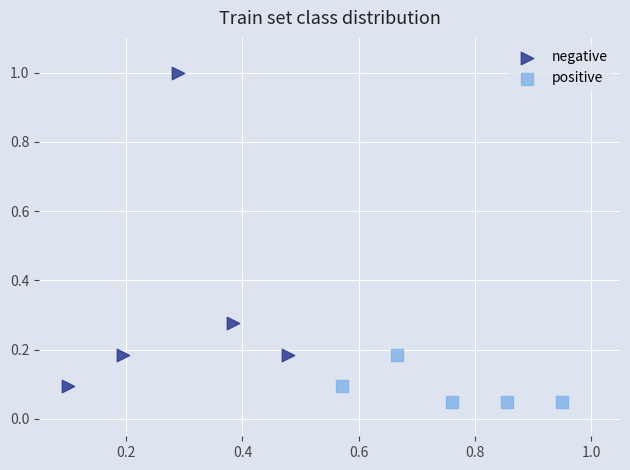

Which series has the widest spread of Y values?

negative